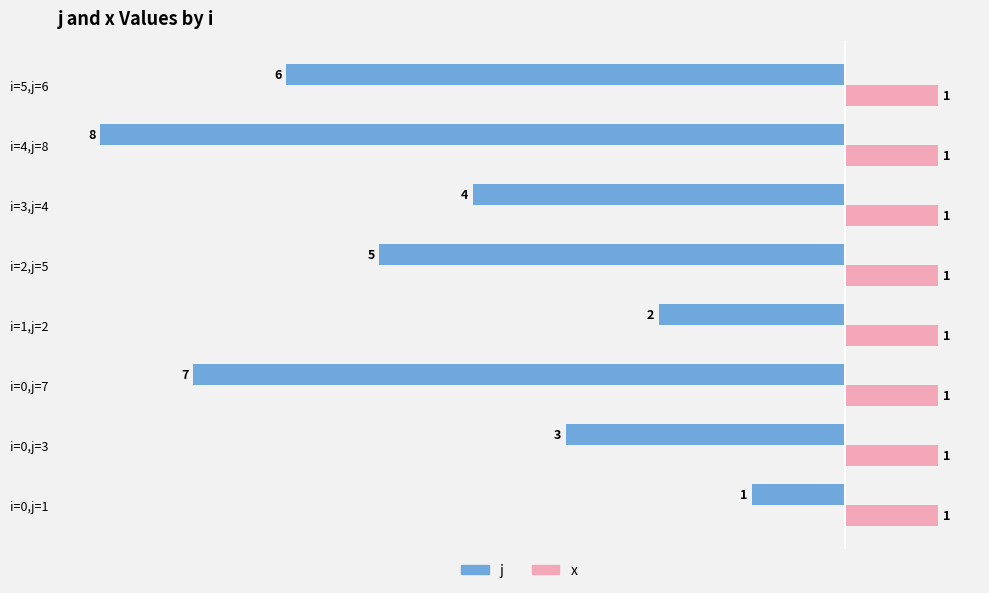

How many categories are shown in the chart?

8